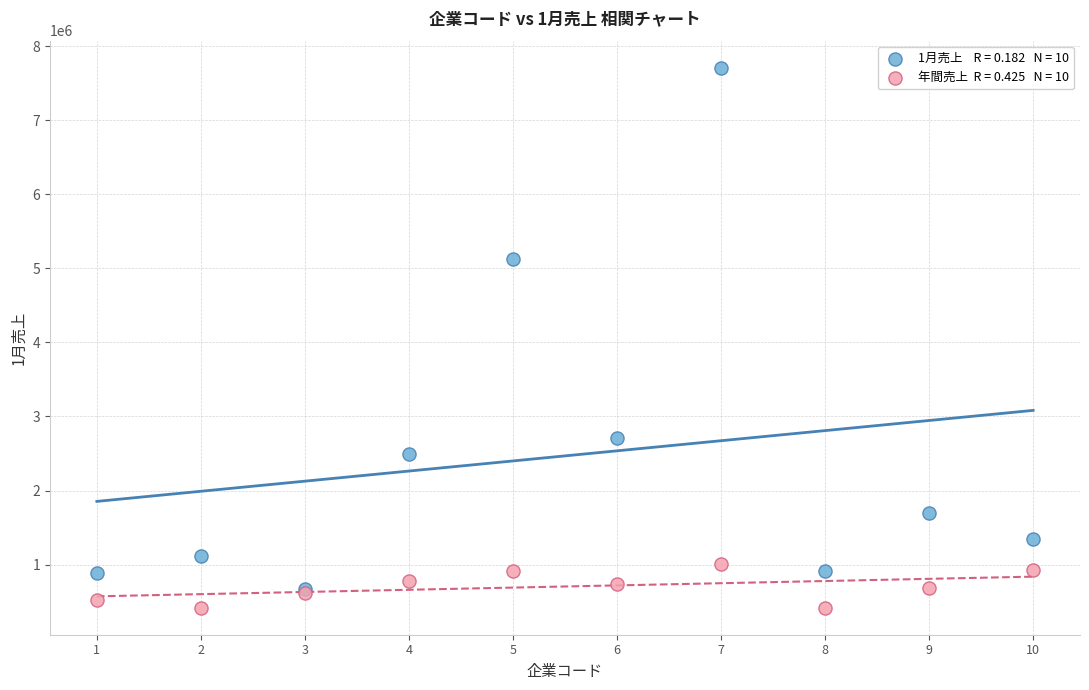

Across all series, what Y value is closest to 4064236?

5128000.0